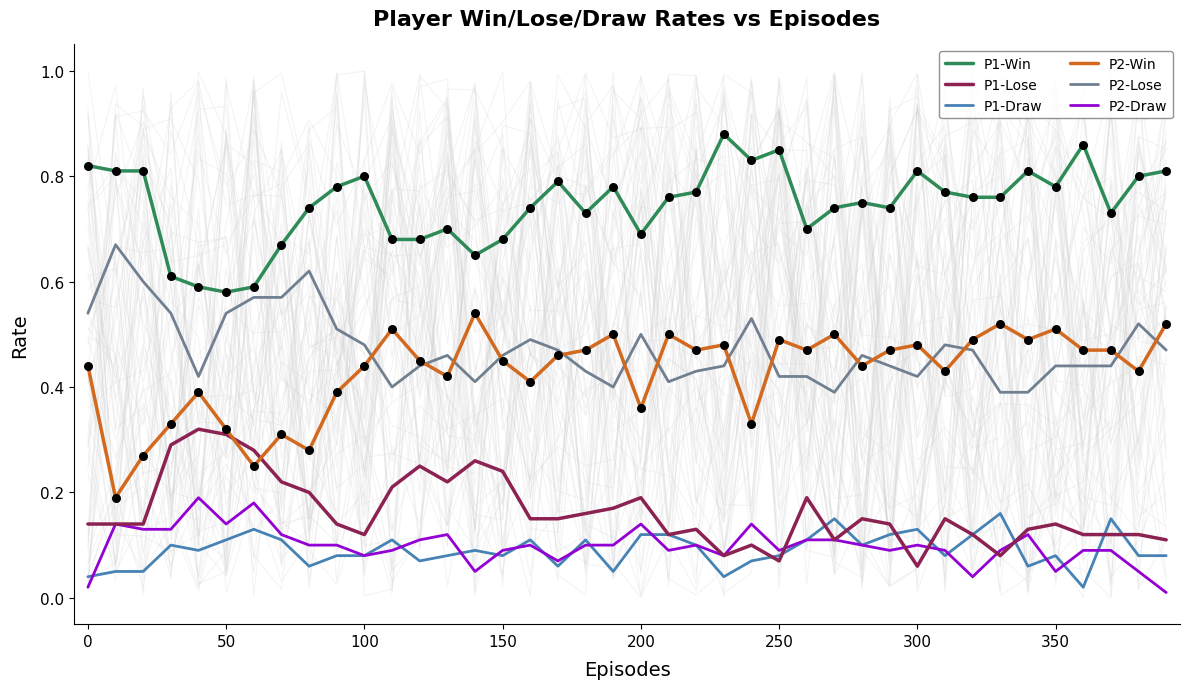

Which series reaches the minimum Y coordinate?

P2-Draw